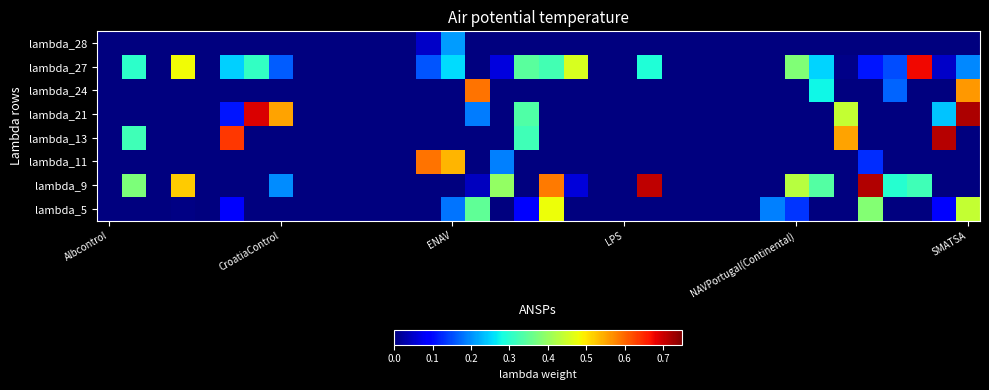

At how many categories does at least one series exceed 0?

22